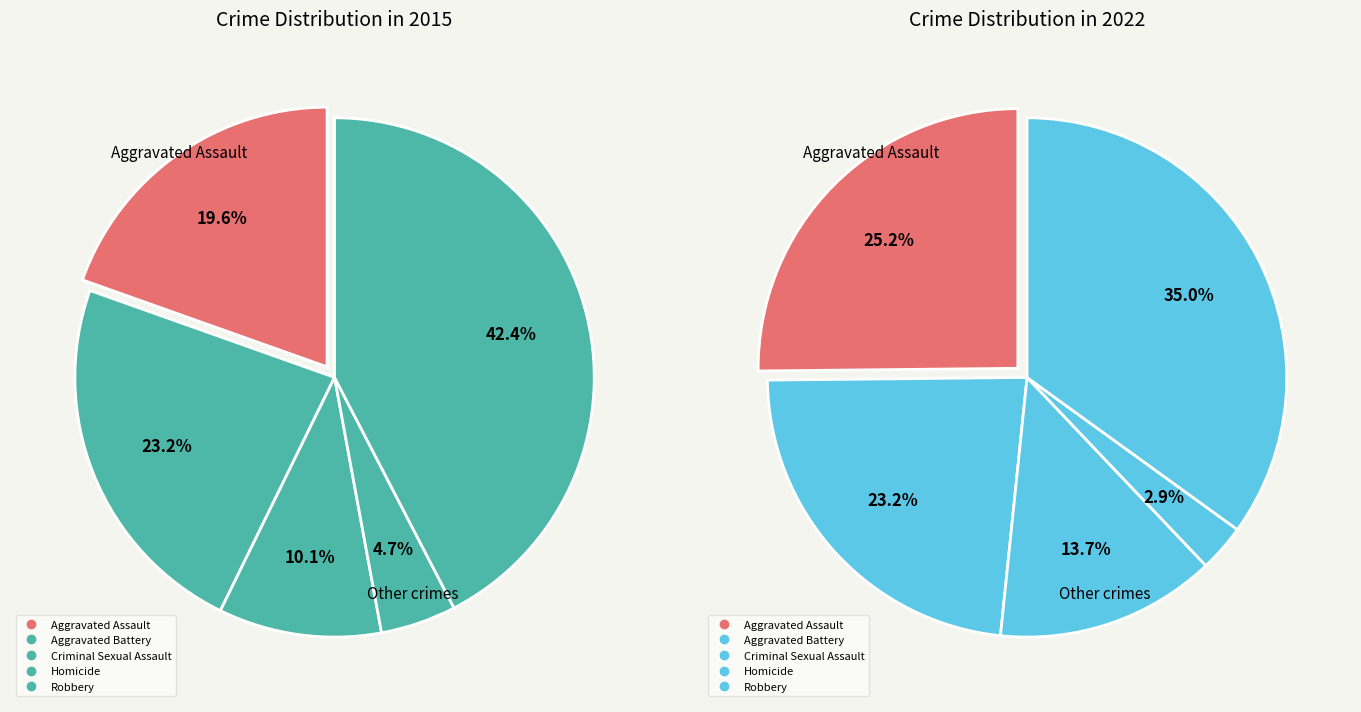

To the nearest percent, what is the average slice percentage?

20%